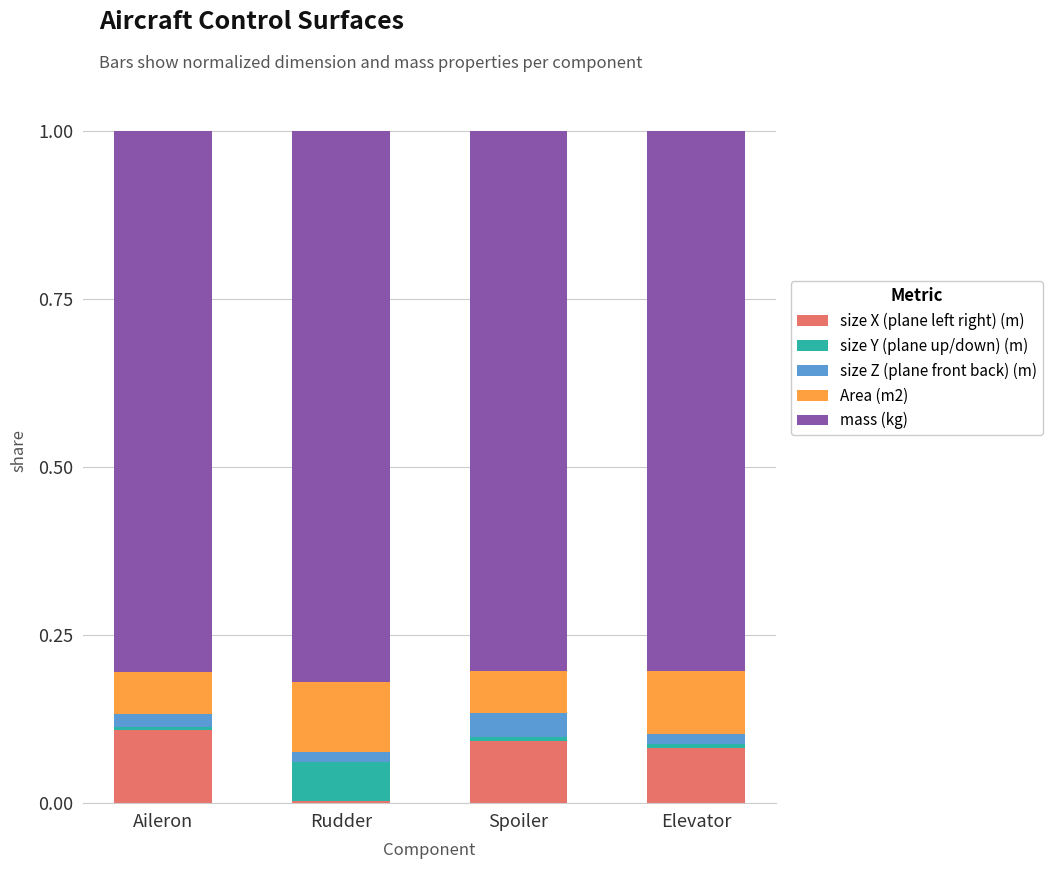

What is the sum of all size X (plane left right) (m) values?

0.3